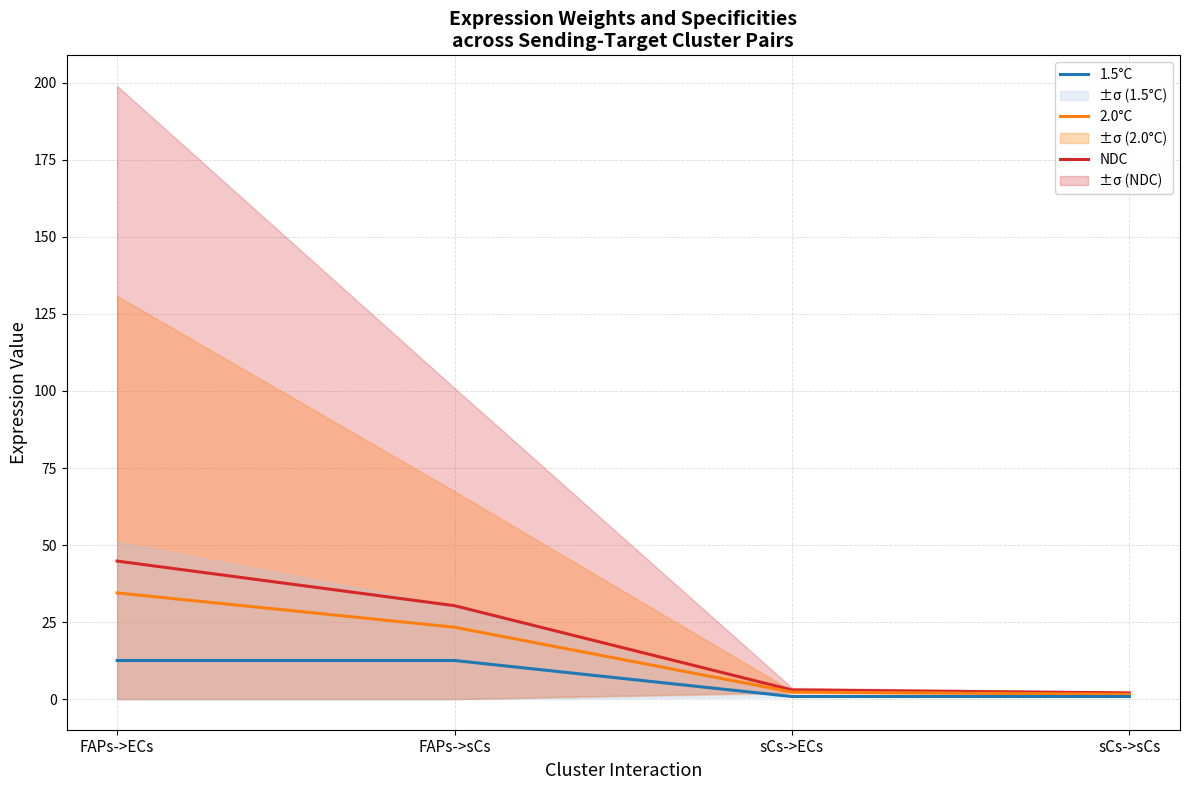

Where does the 1.5°C series first go above 12?

FAPs->ECs